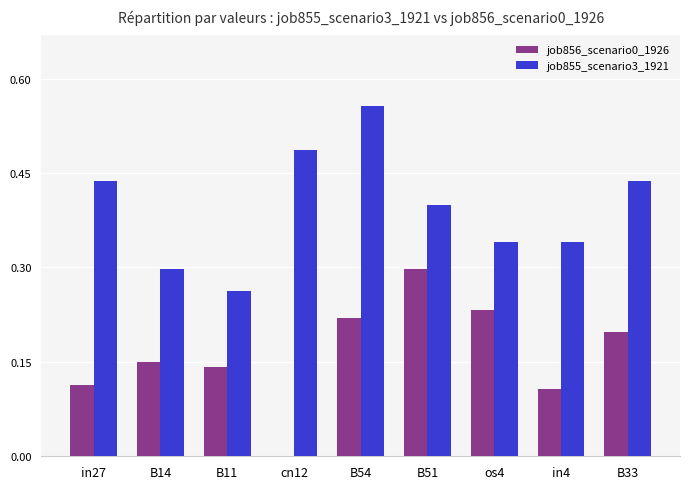

At which category is the sum across all series the highest?

B54